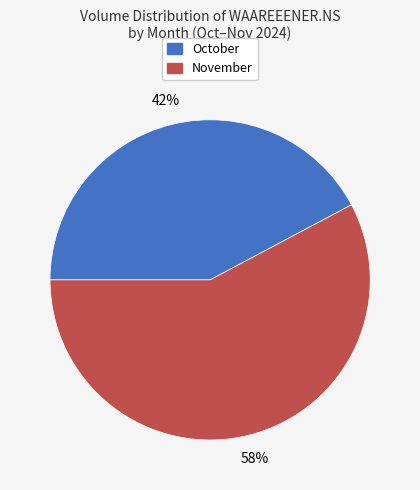

Does November represent more than half of the total?

Yes